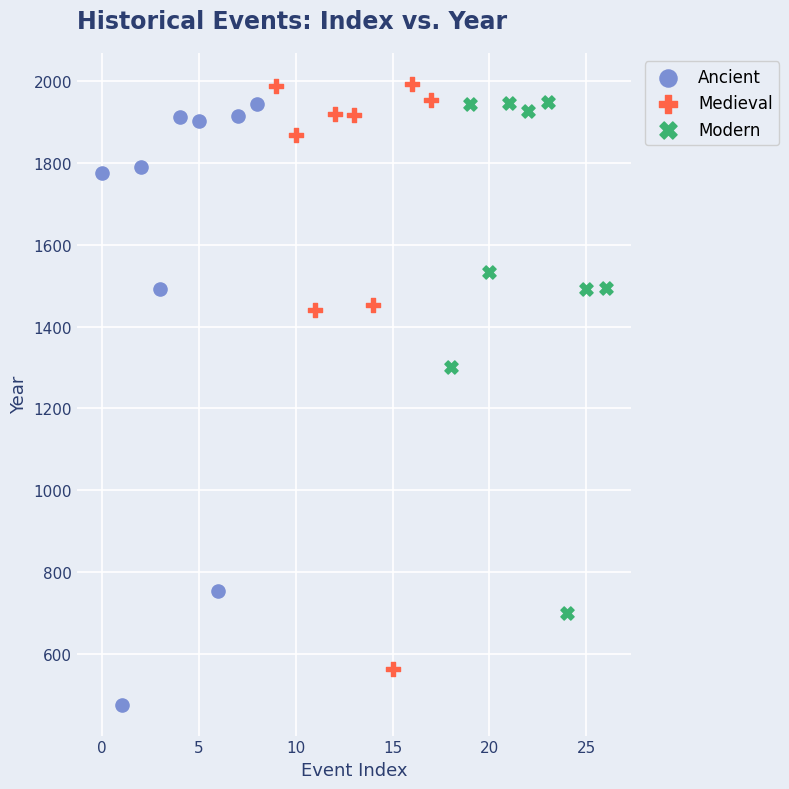

Which series reaches the maximum Y coordinate?

Medieval